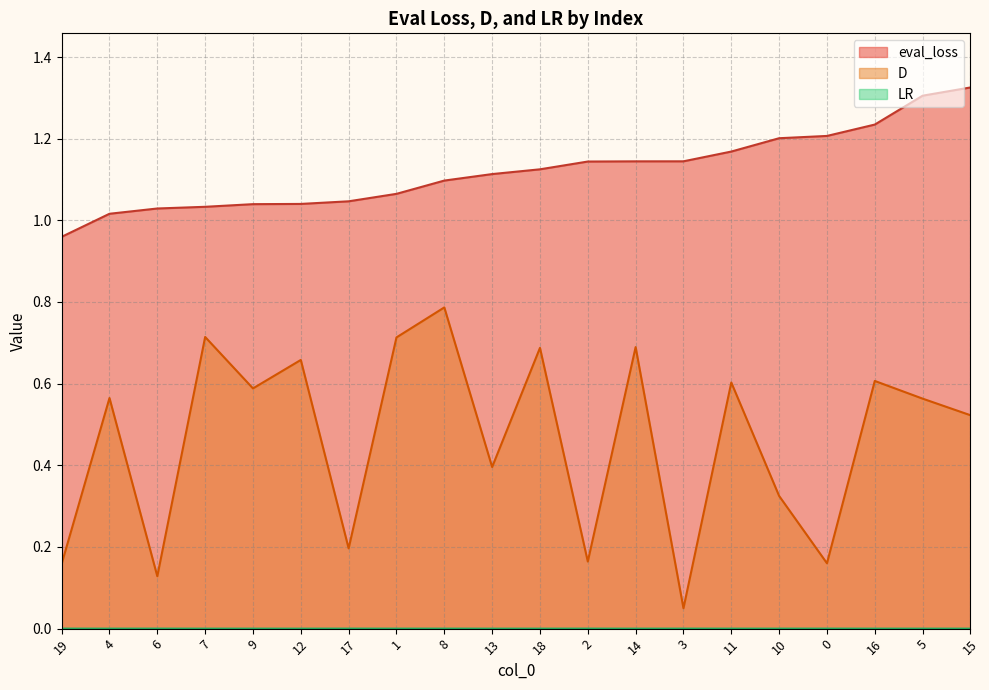

Reading left to right, transcribe all the data shown in this chart.

D: 19=0.2	4=0.6	6=0.1	7=0.7	9=0.6	12=0.7	17=0.2	1=0.7	8=0.8	13=0.4	18=0.7	2=0.2	14=0.7	3=0.1	11=0.6	10=0.3	0=0.2	16=0.6	5=0.6	15=0.5
eval_loss: 19=1.0	4=1.0	6=1.0	7=1.0	9=1.0	12=1.0	17=1.0	1=1.1	8=1.1	13=1.1	18=1.1	2=1.1	14=1.1	3=1.1	11=1.2	10=1.2	0=1.2	16=1.2	5=1.3	15=1.3
LR: 19=0.0	4=0.0	6=0.0	7=0.0	9=0.0	12=0.0	17=0.0	1=0.0	8=0.0	13=0.0	18=0.0	2=0.0	14=0.0	3=0.0	11=0.0	10=0.0	0=0.0	16=0.0	5=0.0	15=0.0